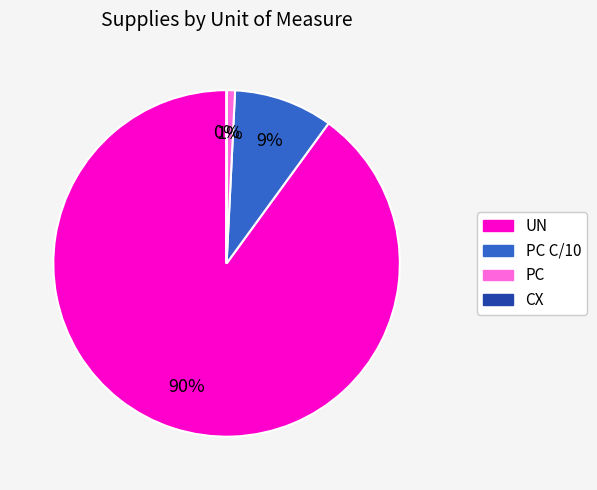

To the nearest percent, what is the average slice percentage?

25%